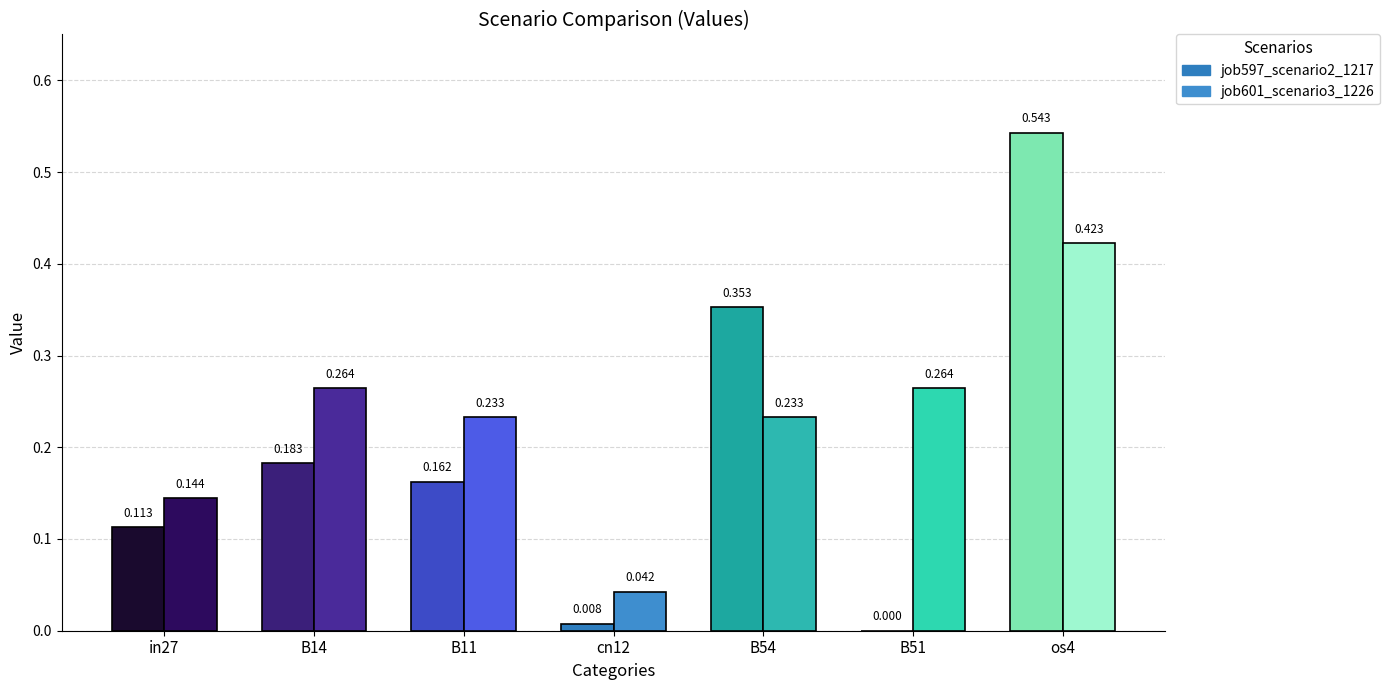

Count the number of categories in the chart.

7